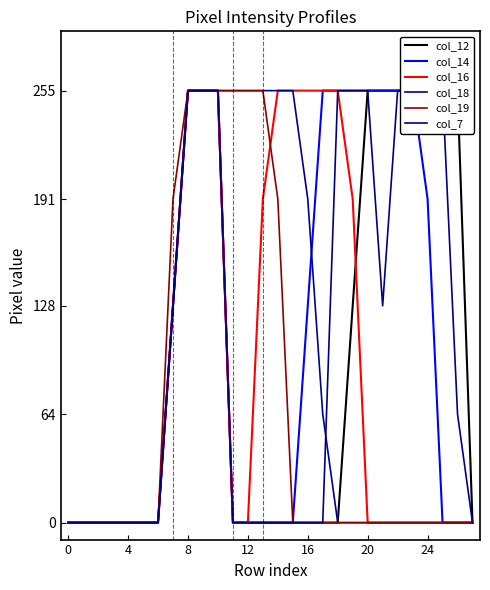

Is this an area chart (filled region under the line)?

No